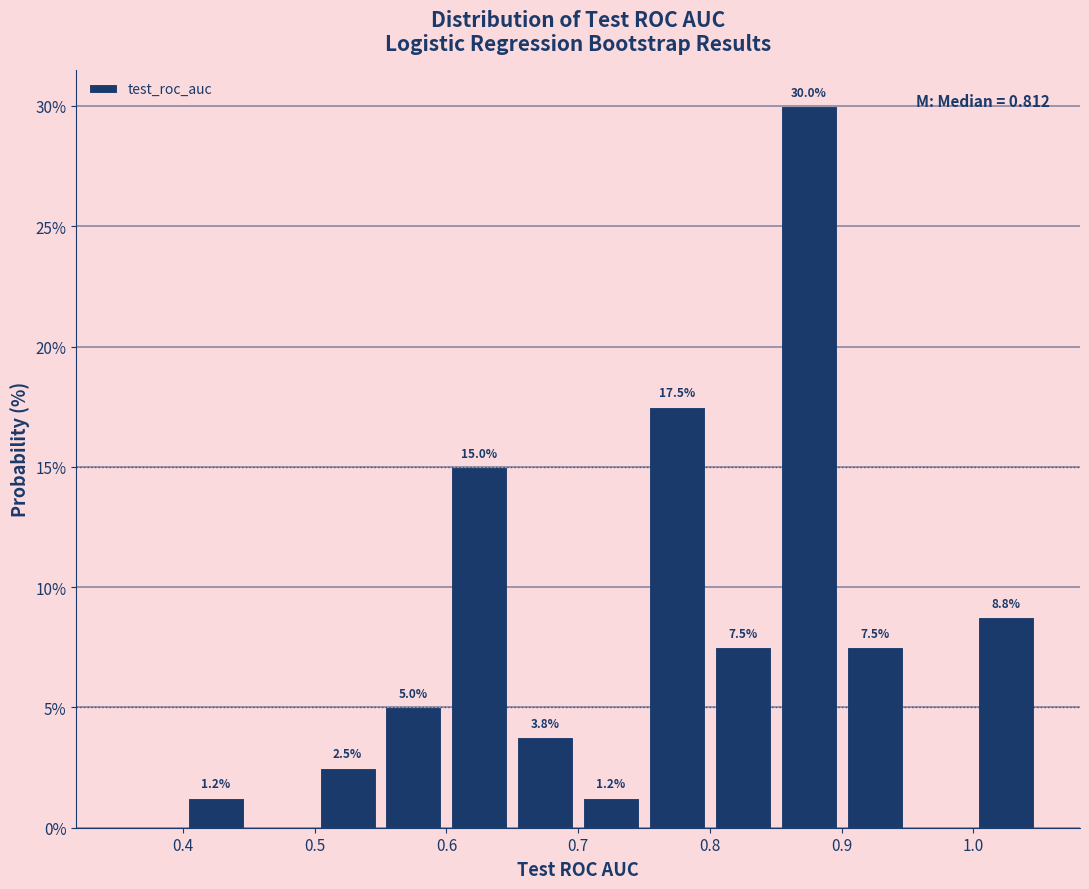

Over which range of the x-axis is the bar tallest?

0.85 to 0.90